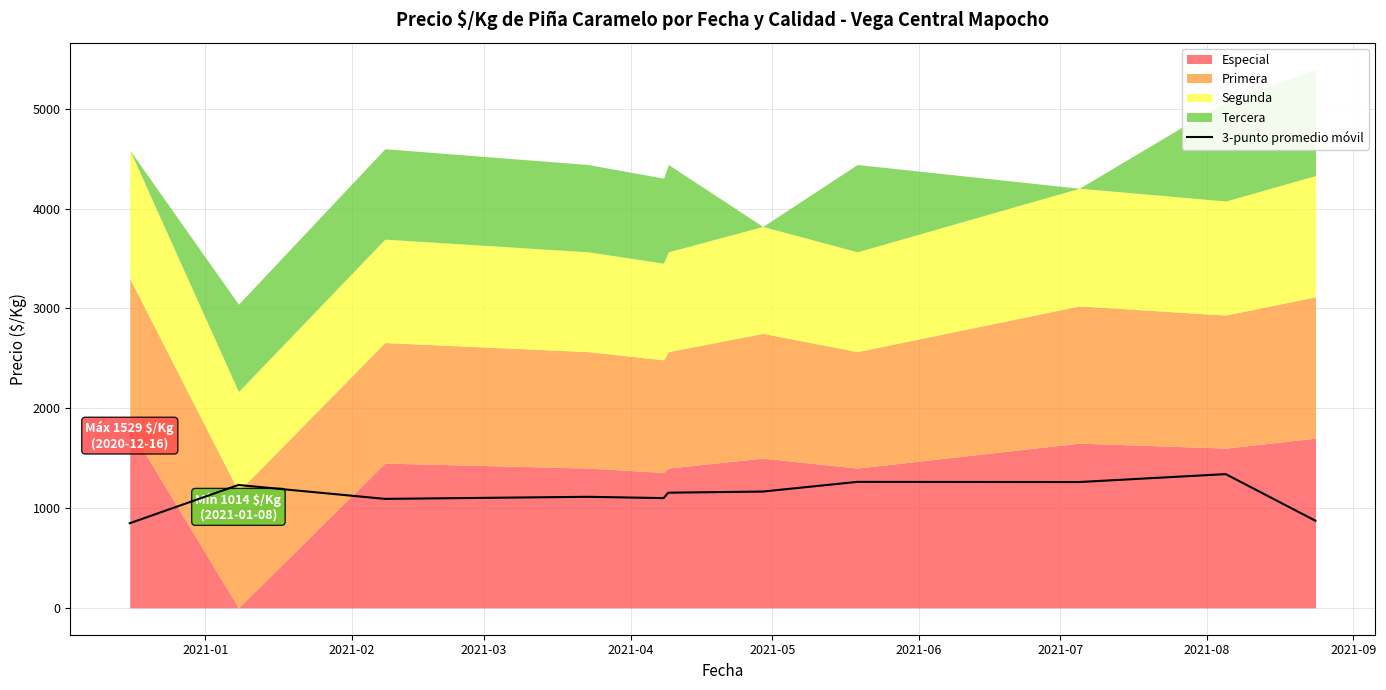

What is the highest value of the 3-punto promedio móvil series?

1339.5